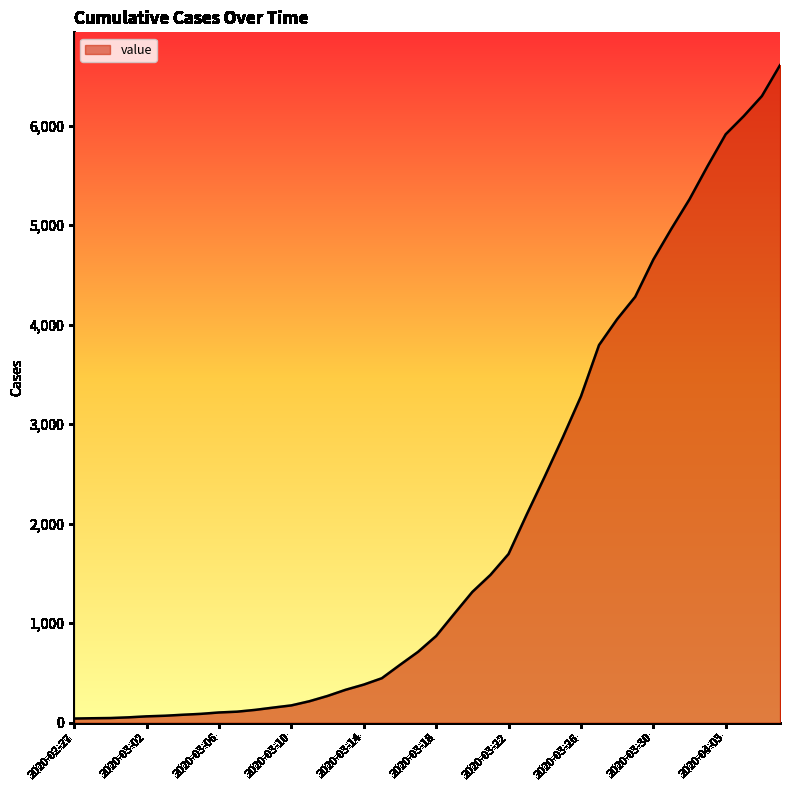

What is the greatest value displayed?

6606